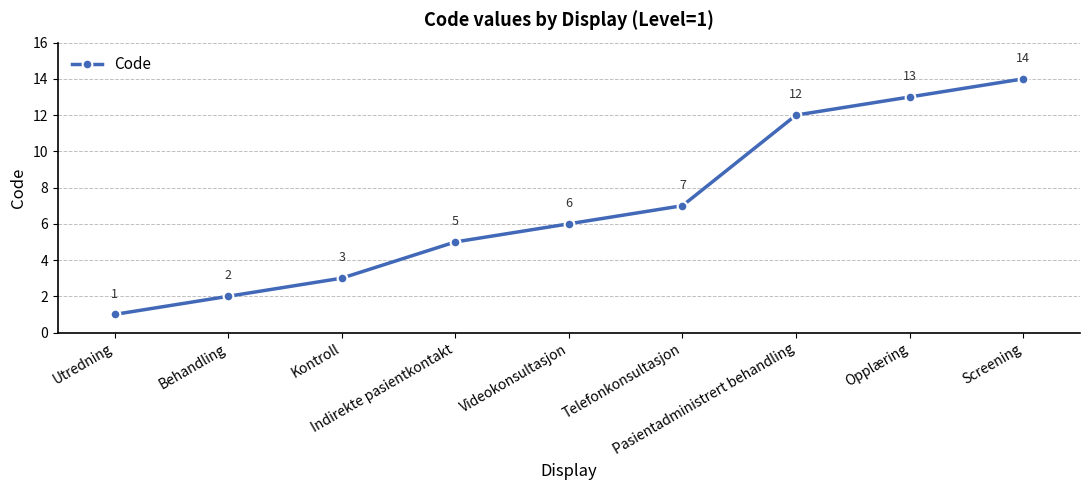

Is it true that the value at Indirekte pasientkontakt is 3?

False